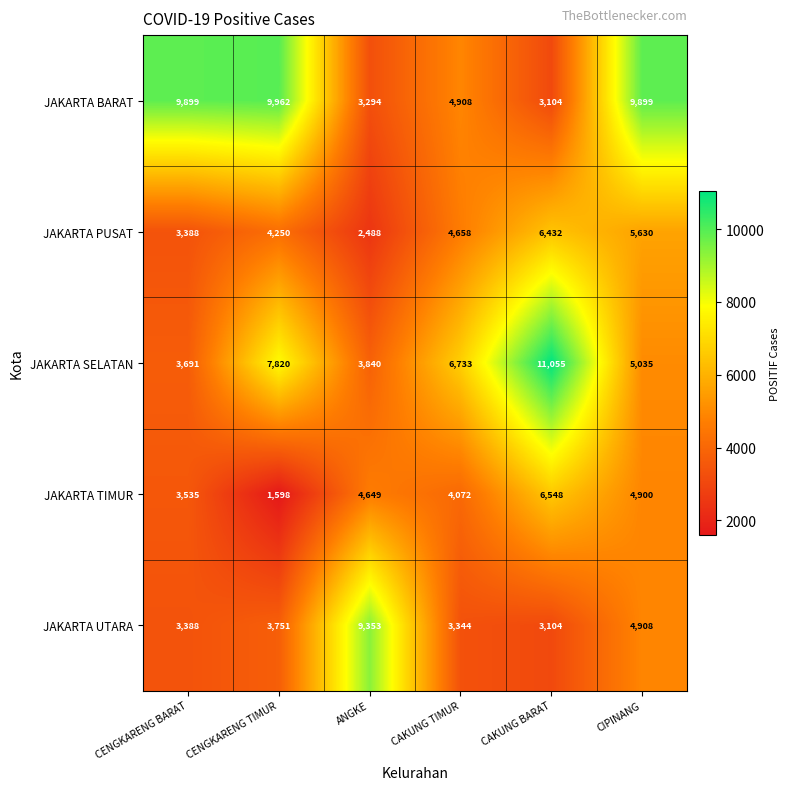

Which series has the largest range (max minus min)?

JAKARTA SELATAN